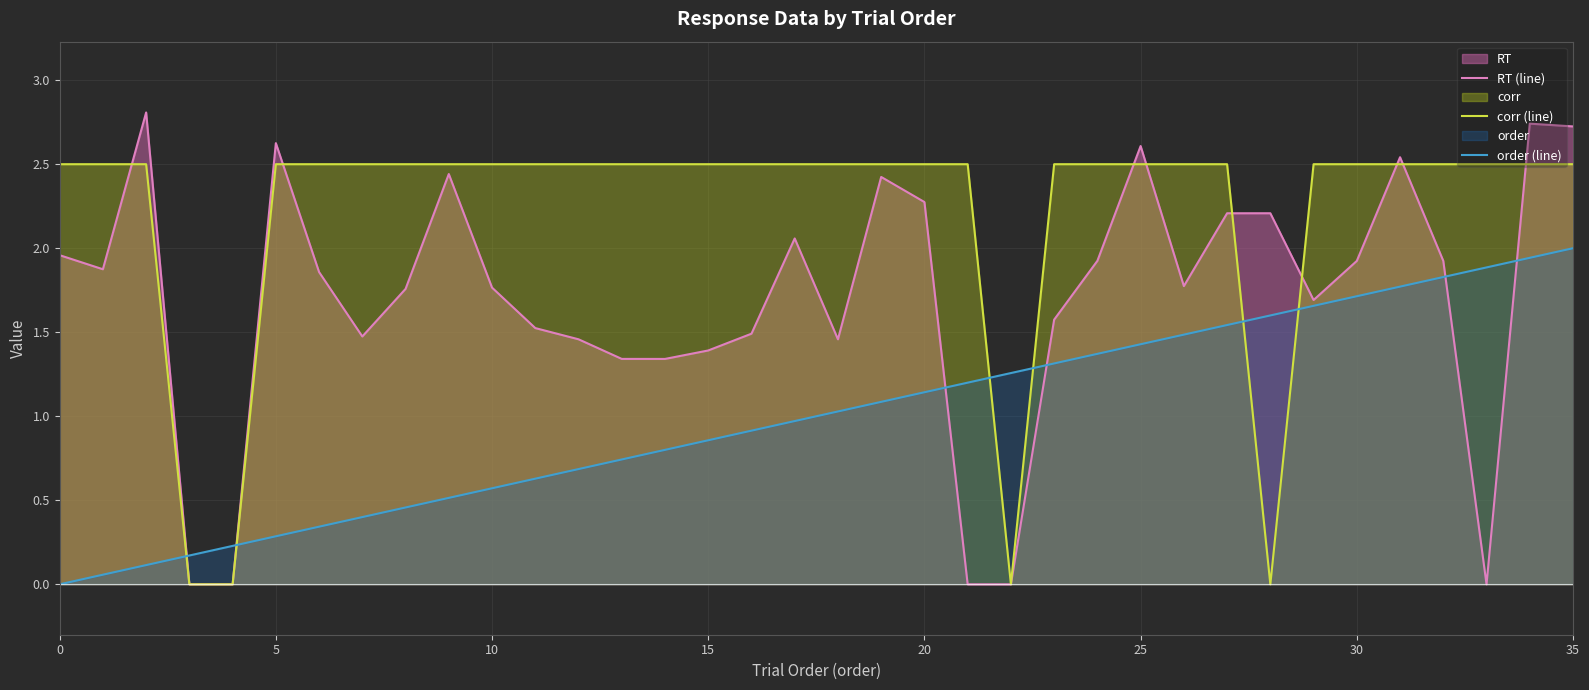

What is the value of the RT (line) point at the 15th from the left?

1.3